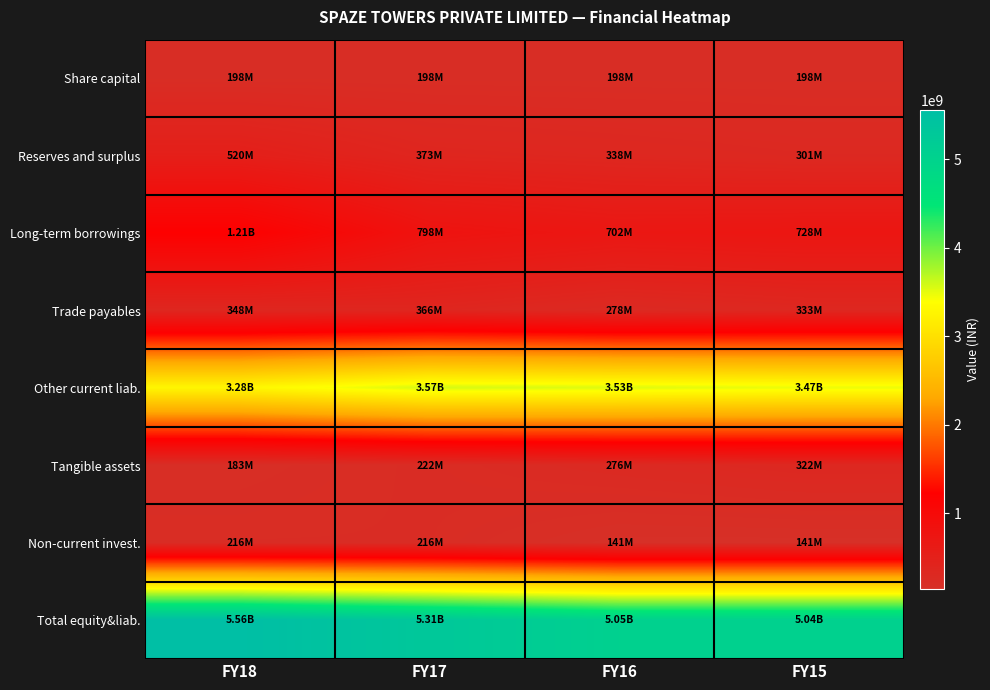

At FY15, list the series in order from largest to smallest.

Total equity&liab., Other current liab., Long-term borrowings, Trade payables, Tangible assets, Reserves and surplus, Share capital, Non-current invest.